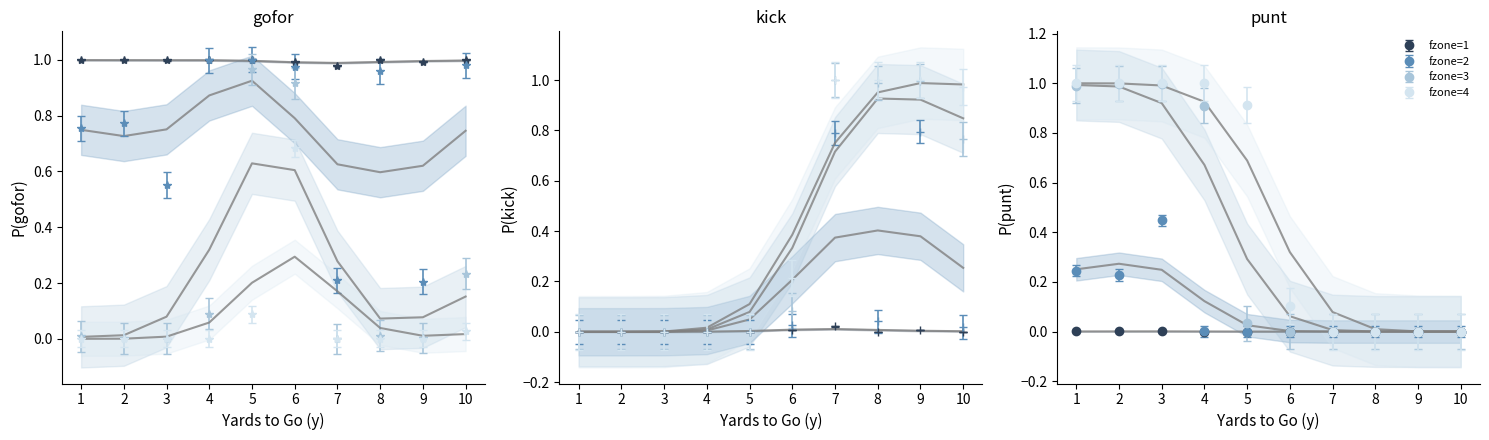

In Predicted fzone=1, how many points are lower than both neighbors (excluding endpoints)?

1